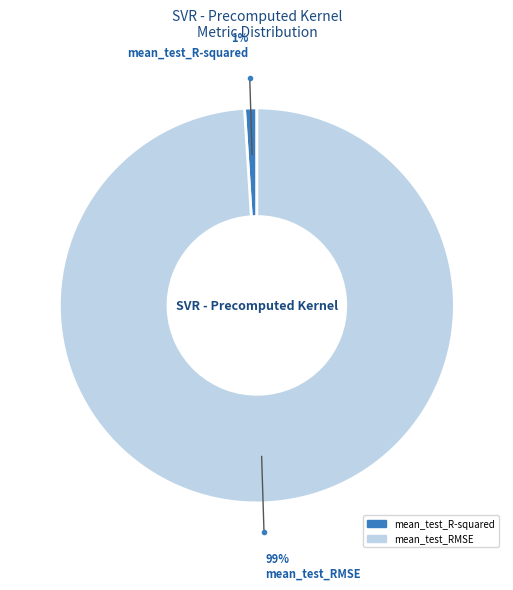

True or false: mean_test_RMSE accounts for 99% of the total.

True